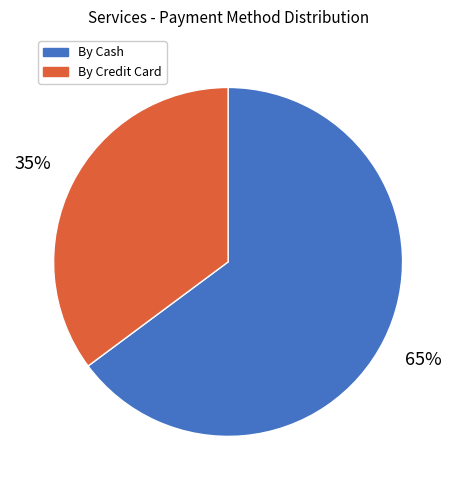

Does any single category account for the majority?

Yes